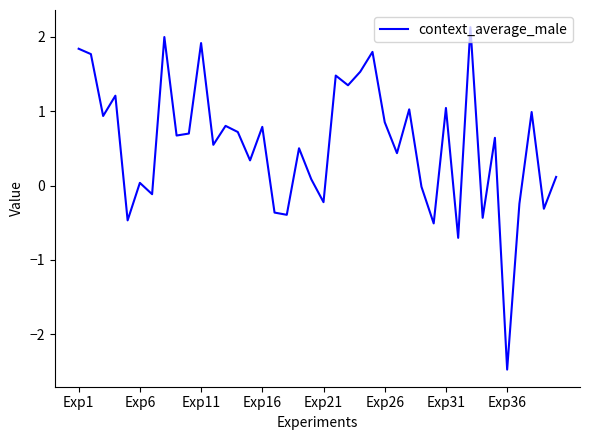

What is the difference between the maximum and minimum values?

4.6